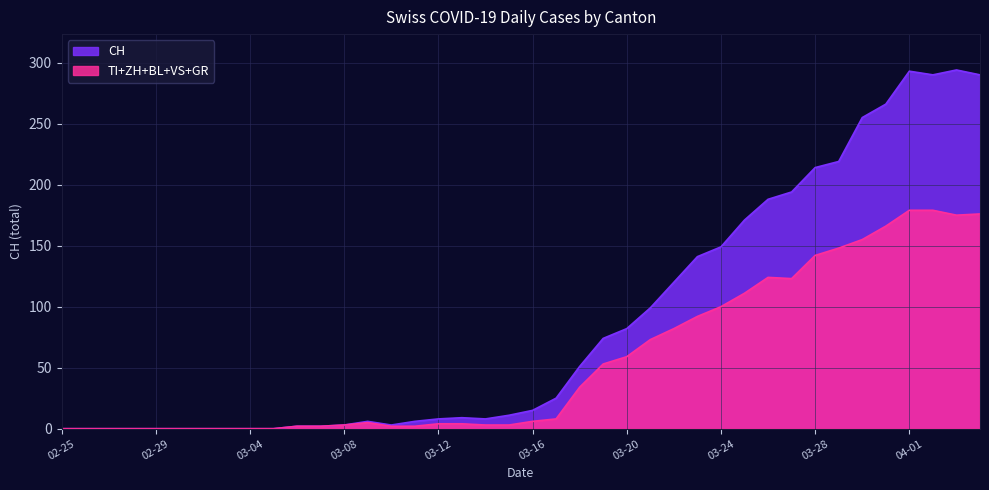

Which series has the widest spread of values?

CH